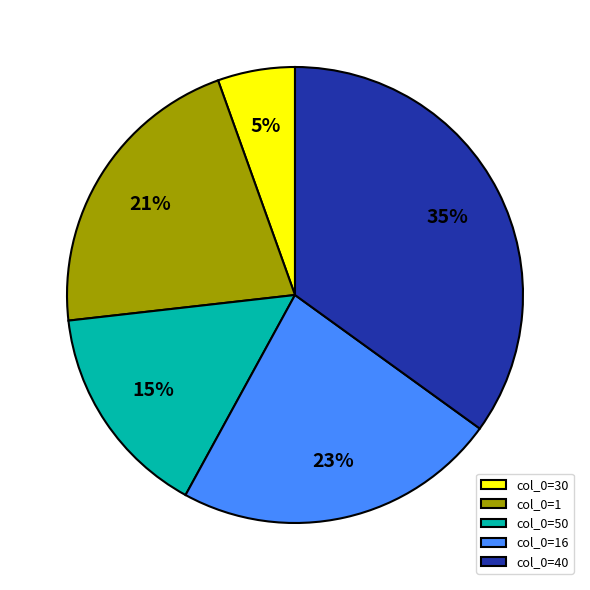

Which slice is the smallest?

col_0=30